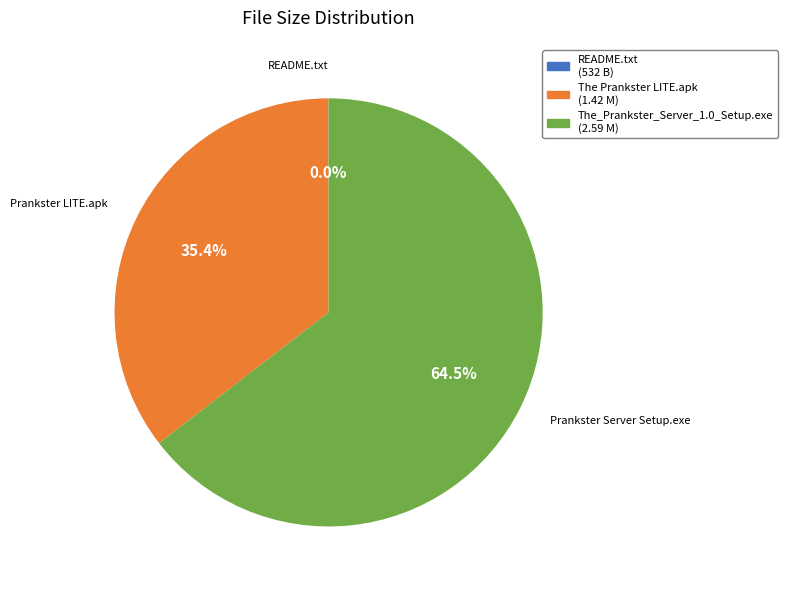

Between The_Prankster_Server_1.0_Setup.exe and The Prankster LITE.apk, which is larger?

The_Prankster_Server_1.0_Setup.exe